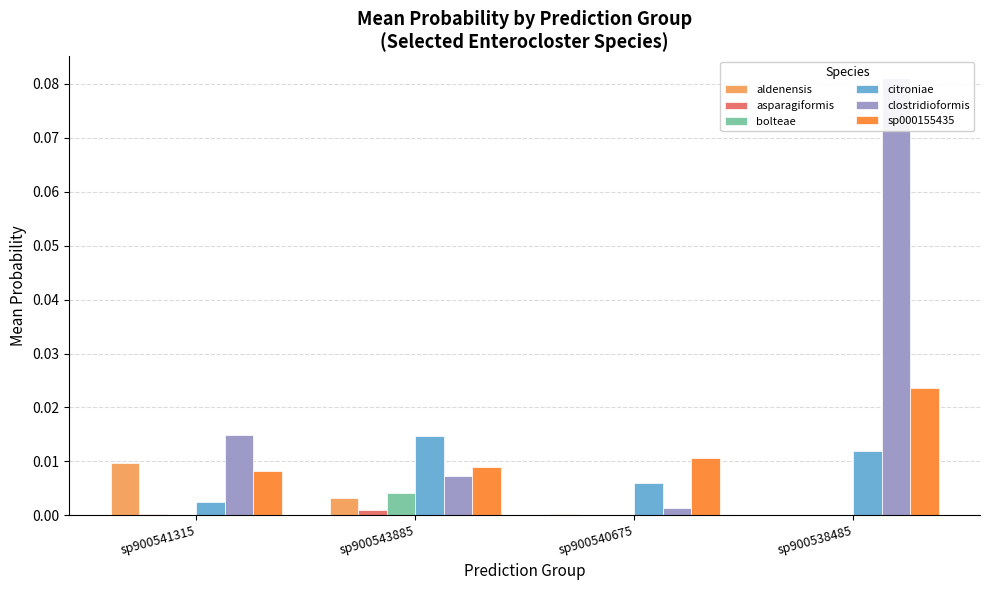

Where is sp000155435 nearest to the value 0?

sp900541315